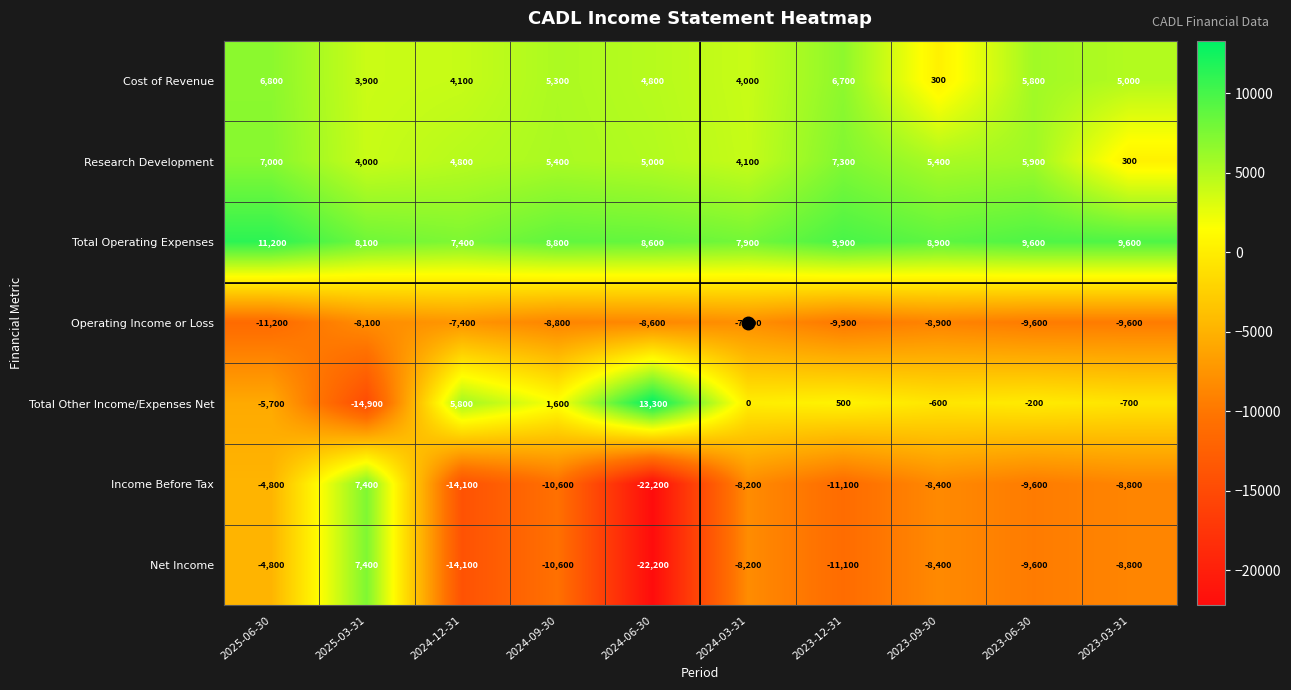

What is the average value of the Cost of Revenue series?

4670